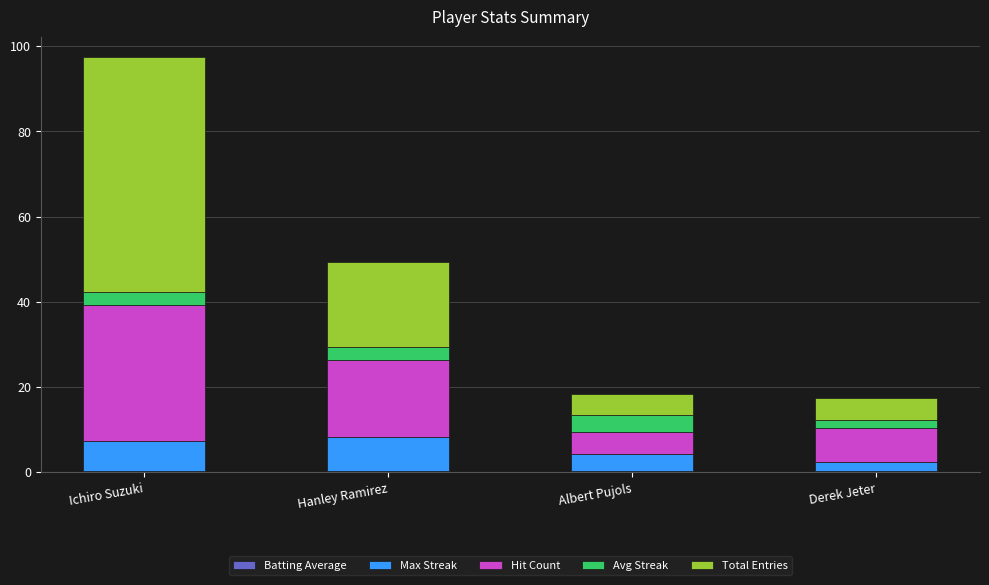

At which category is the sum across all series the highest?

Ichiro Suzuki